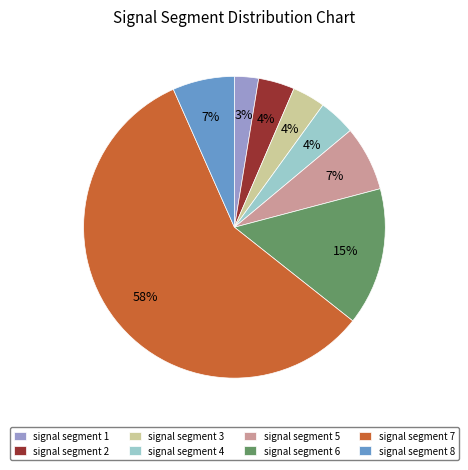

True or false: signal segment 4 accounts for 12% of the total.

False